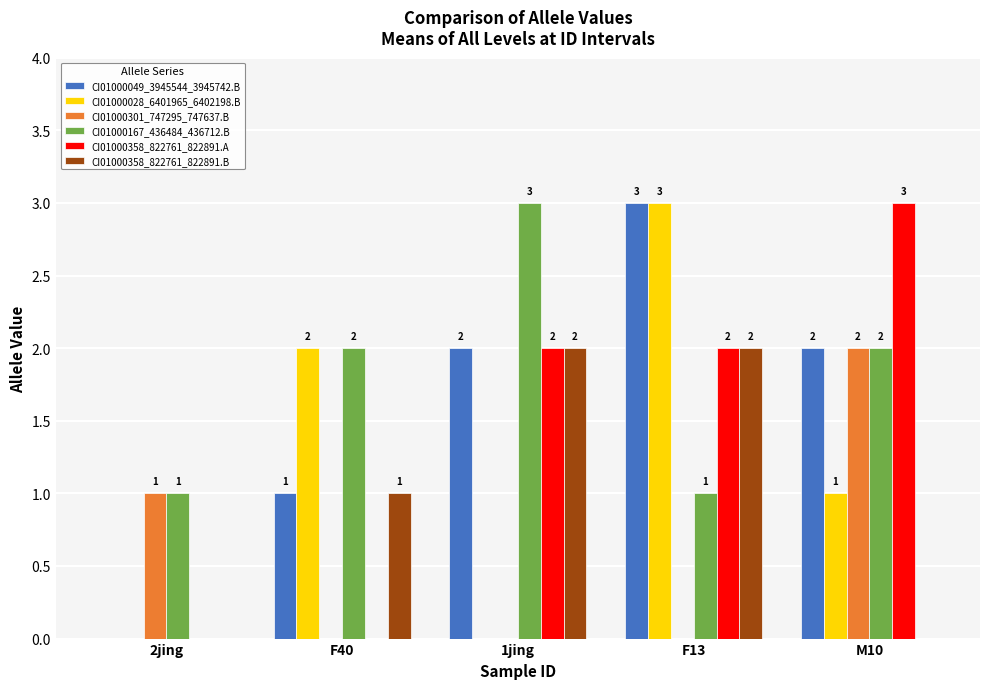

At which label does CI01000301_747295_747637.B reach its peak?

M10